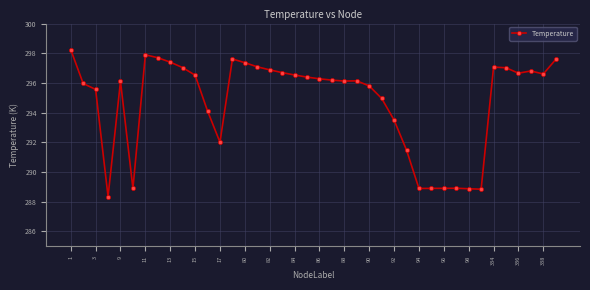

What is the value of the 35th point from the left?

297.1